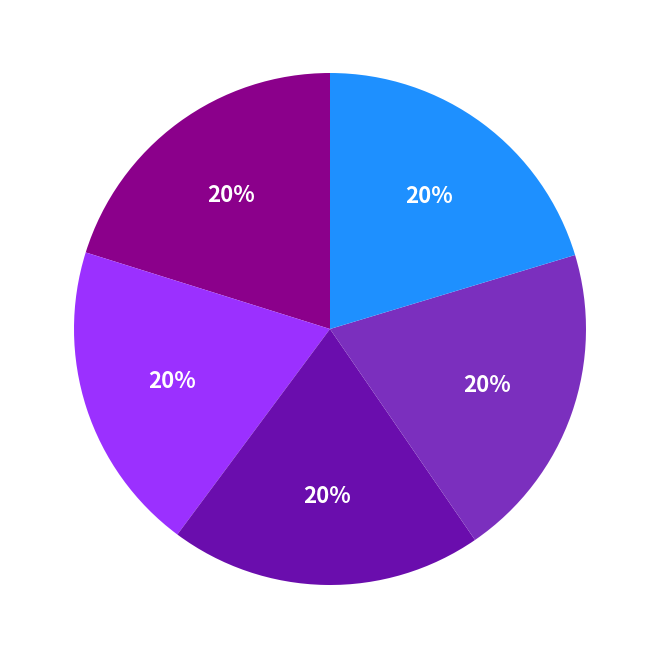

Is there a majority slice in this chart?

No